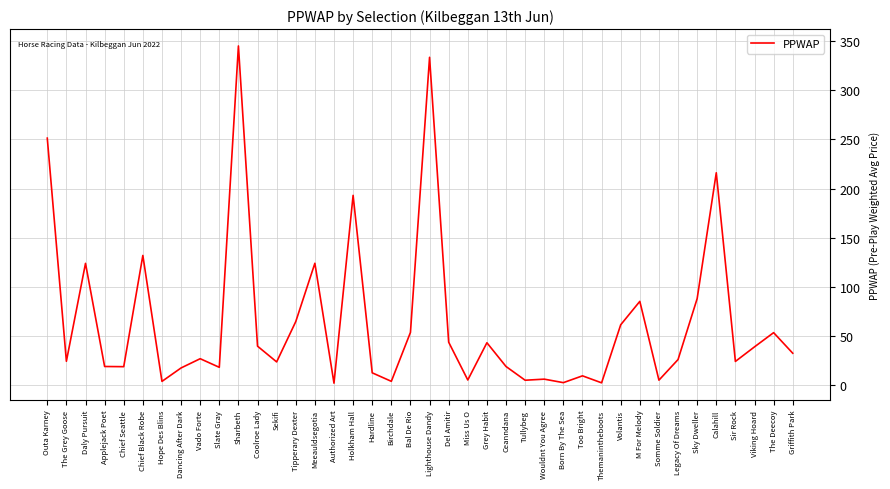

Where is the first local maximum?

Daly Pursuit